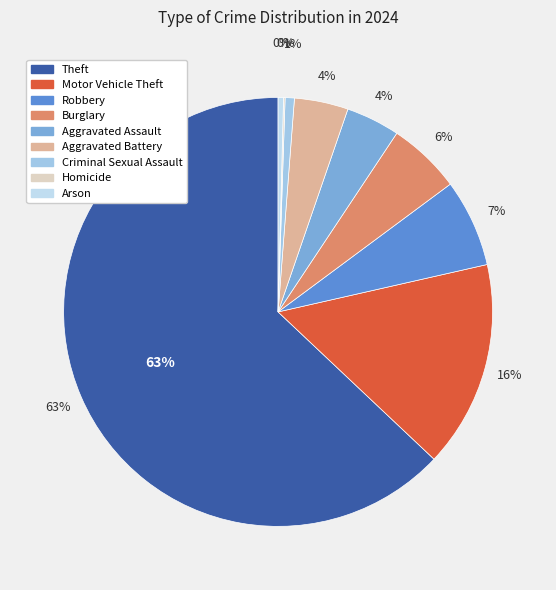

Is Theft the majority of the pie?

Yes